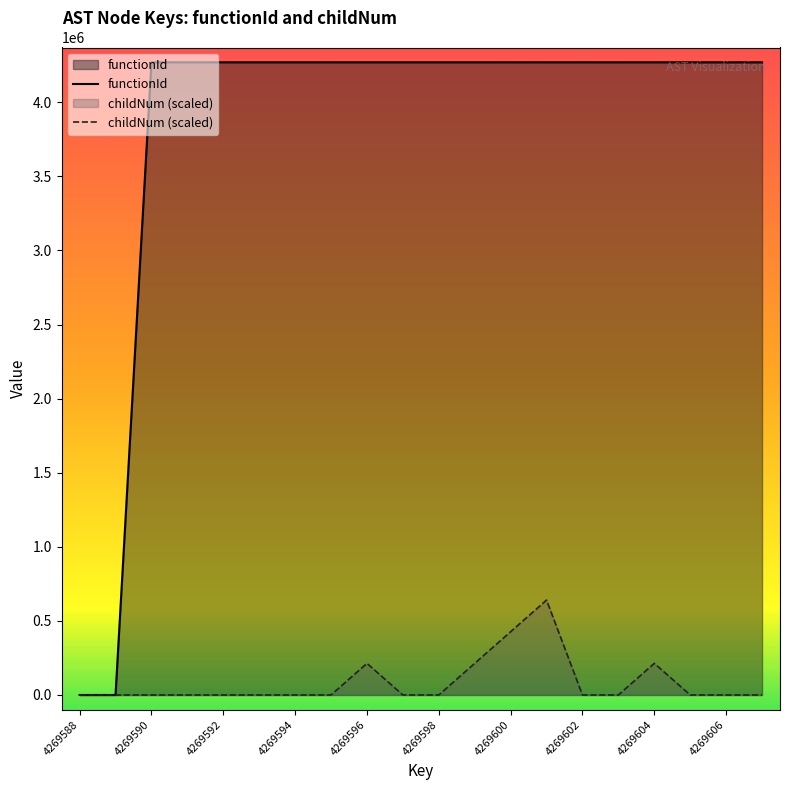

How many distinct data groups are displayed?

2